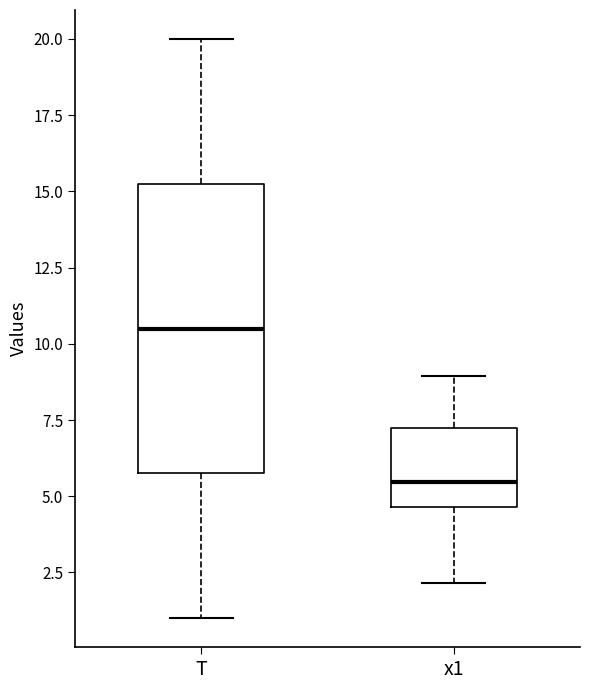

Which box's median line is the lowest?

x1